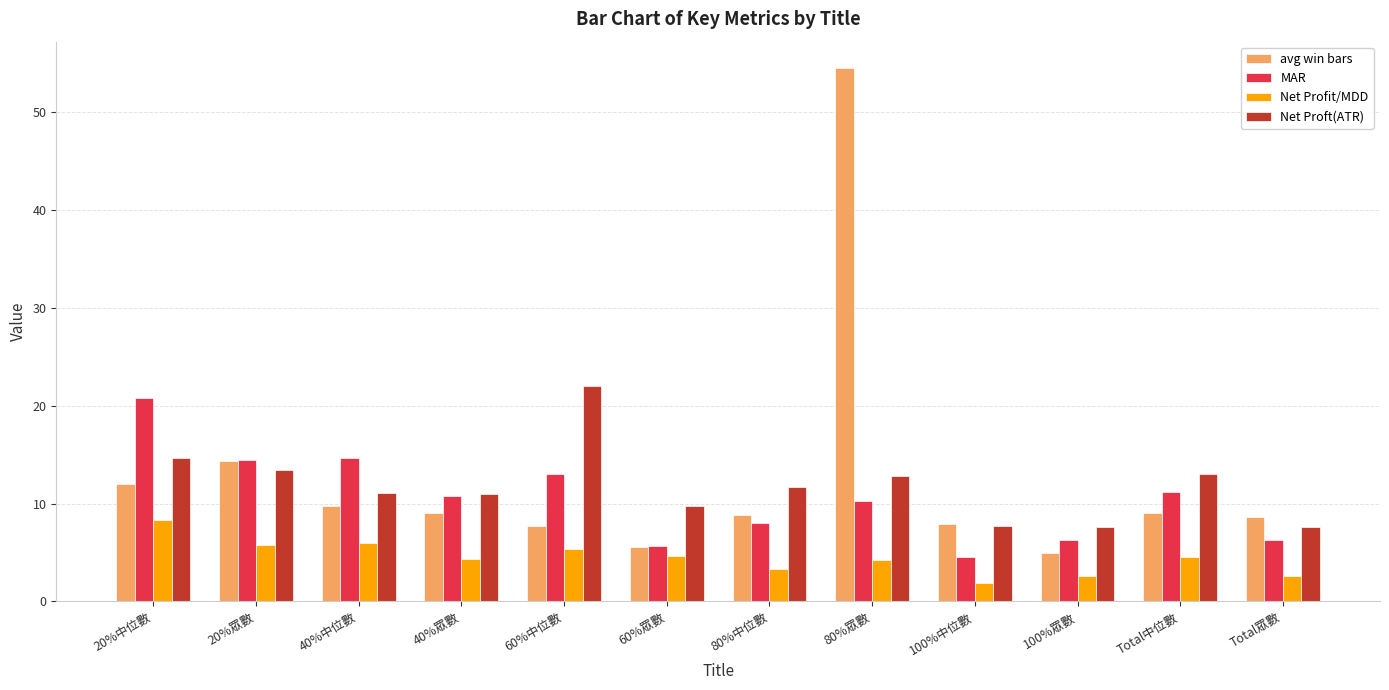

How many distinct data groups are displayed?

4